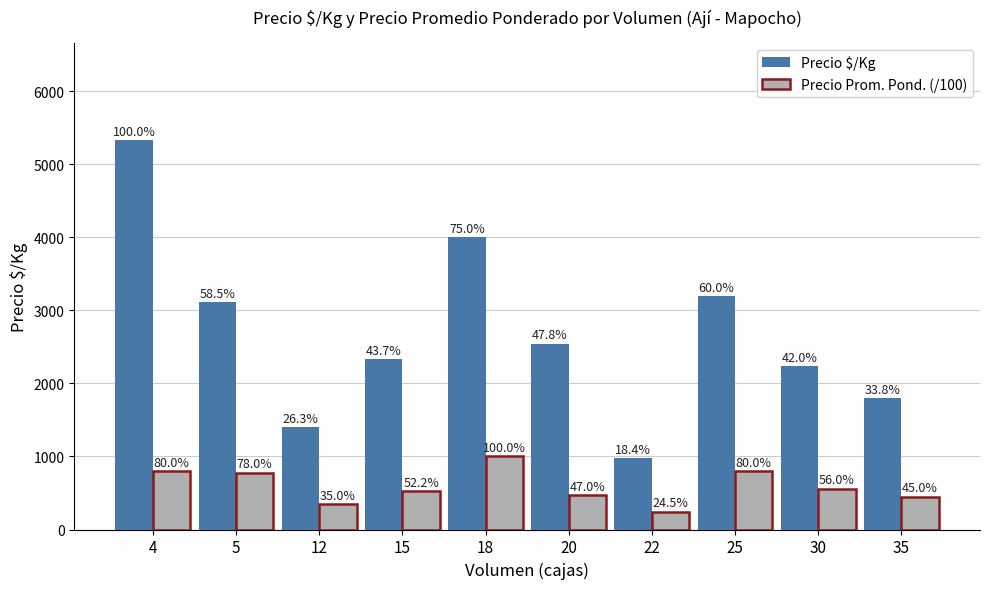

What are all the series names shown in the legend?

Precio $/Kg, Precio Prom. Pond. (/100)